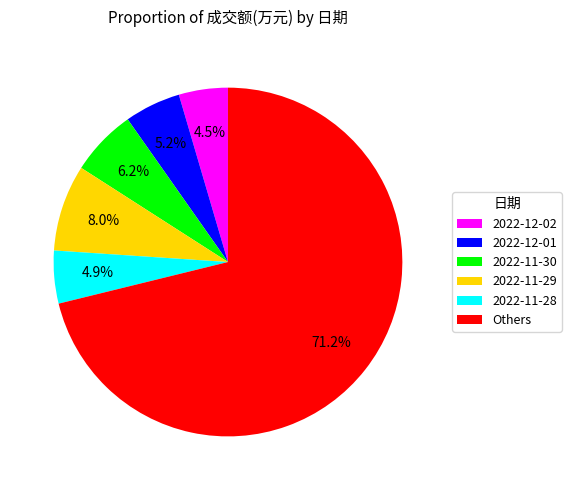

Which slice is the largest?

Others